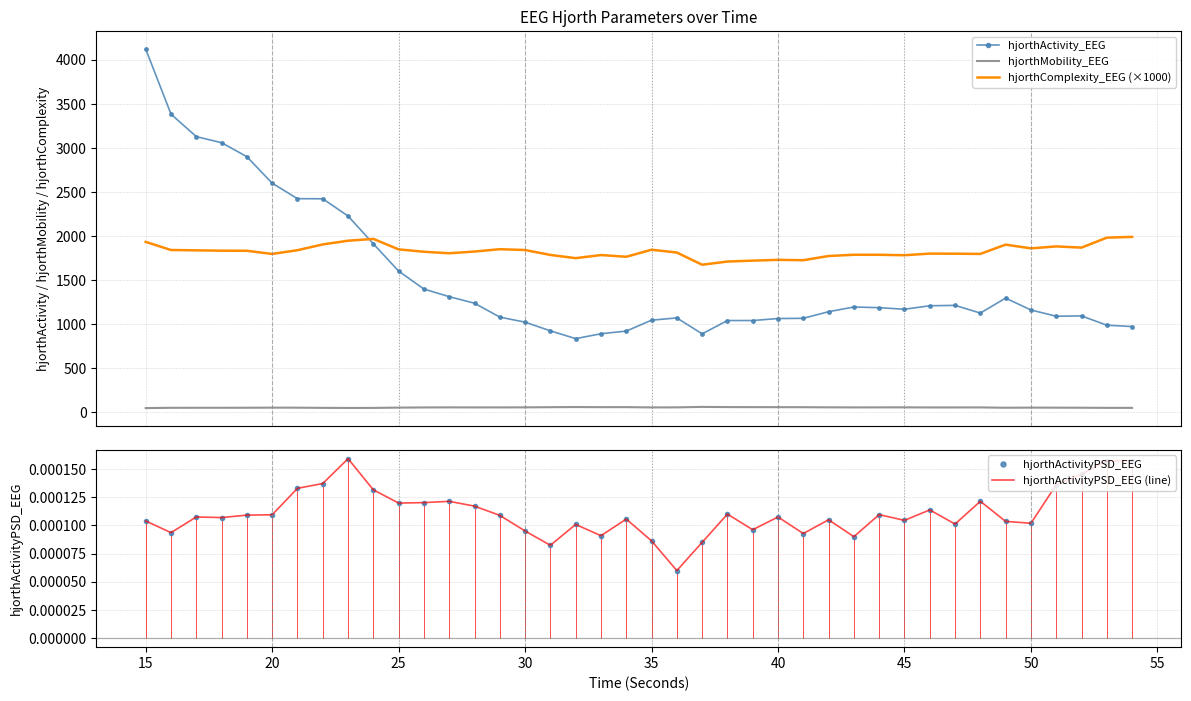

True or false: hjorthActivityPSD_EEG (line) and hjorthActivityPSD_EEG intersect in this chart.

False